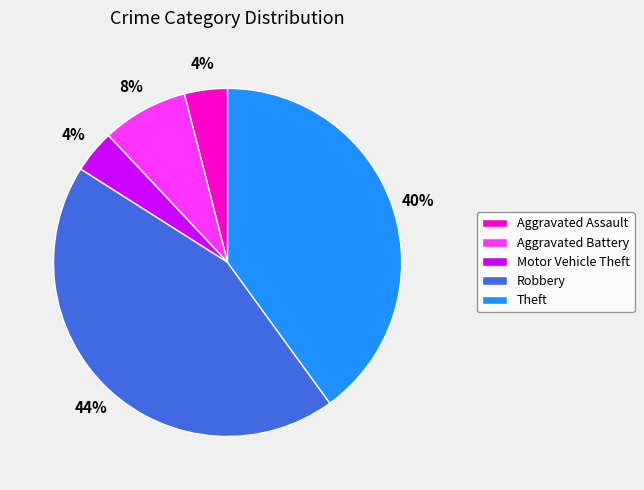

Combined, do Robbery and Aggravated Assault account for over 50%?

No